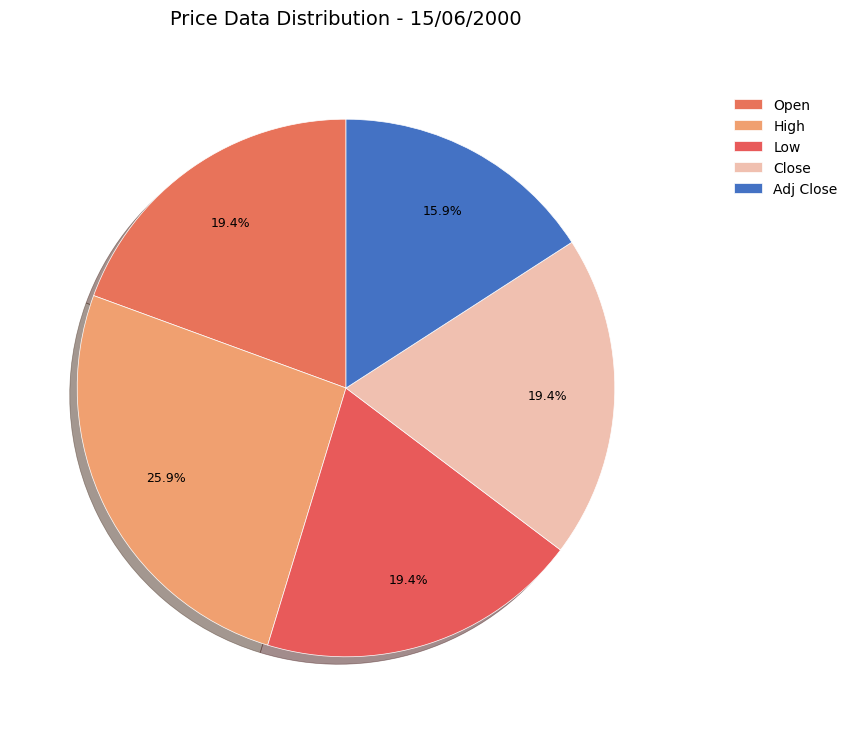

Is Adj Close the majority of the pie?

No